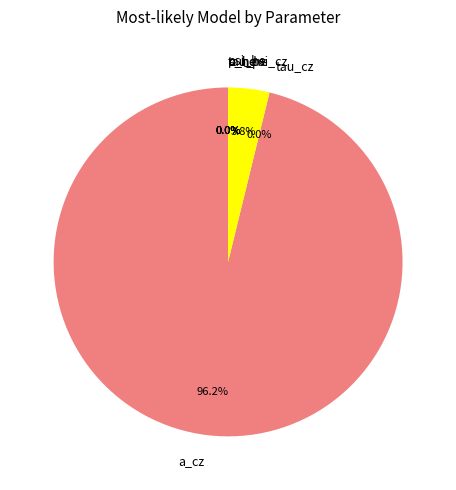

Which category accounts for the majority?

a_cz